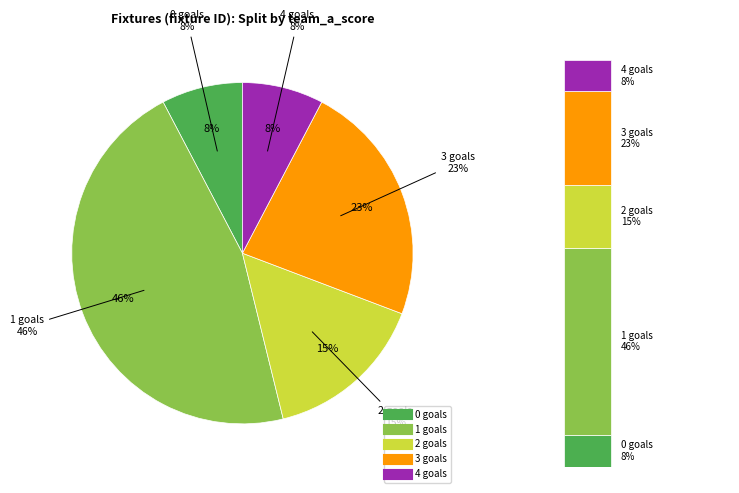

To the nearest percent, what is the average slice percentage?

20%